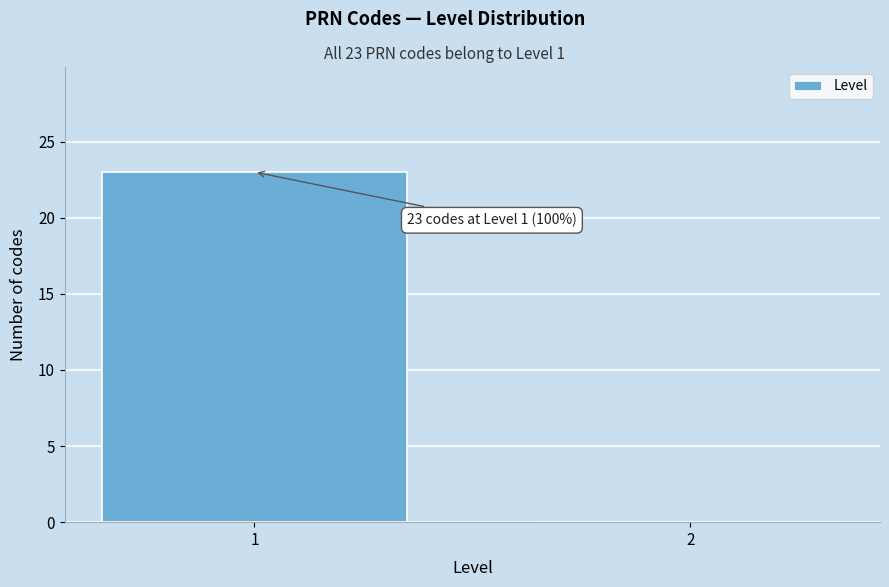

Reading left to right, list all the values displayed in this chart.

1=23	2=0